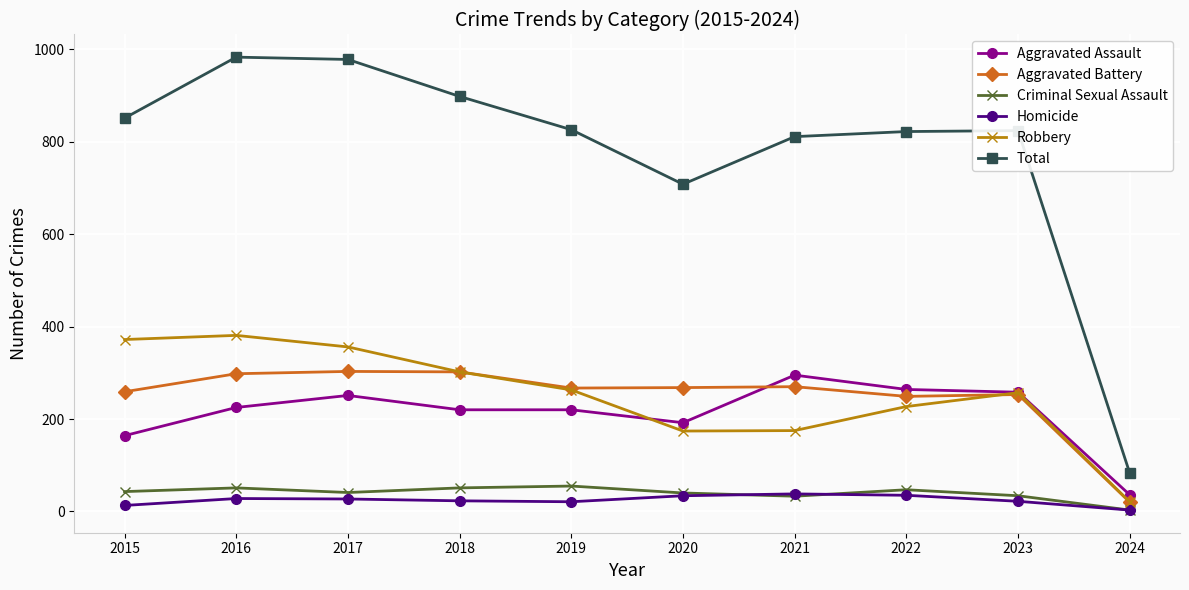

Which series changed the most between 2017 and 2022?

Total